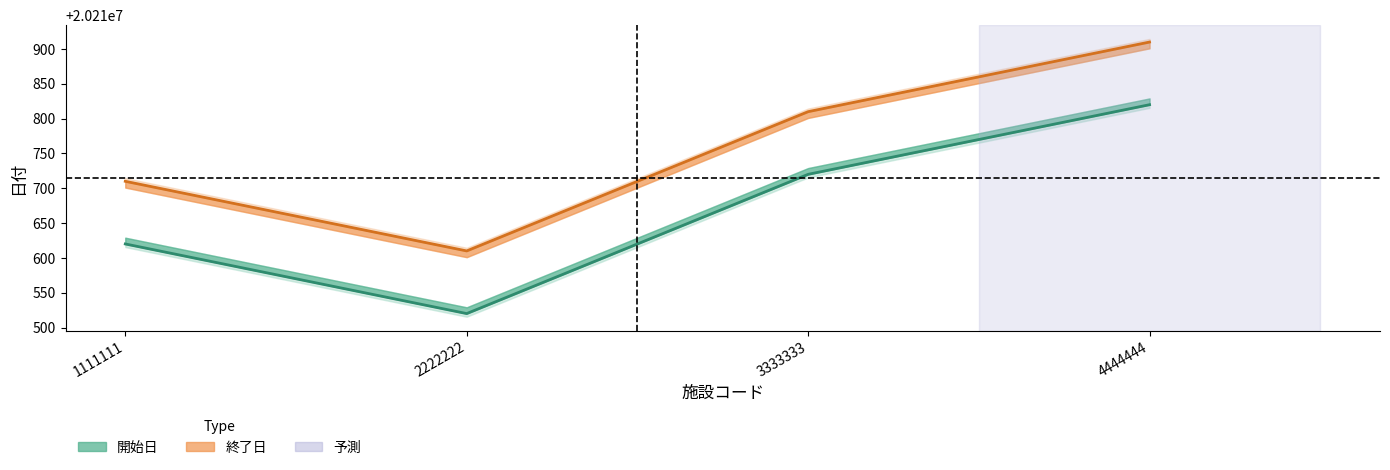

True or false: 開始日 and 終了日 intersect in this chart.

False